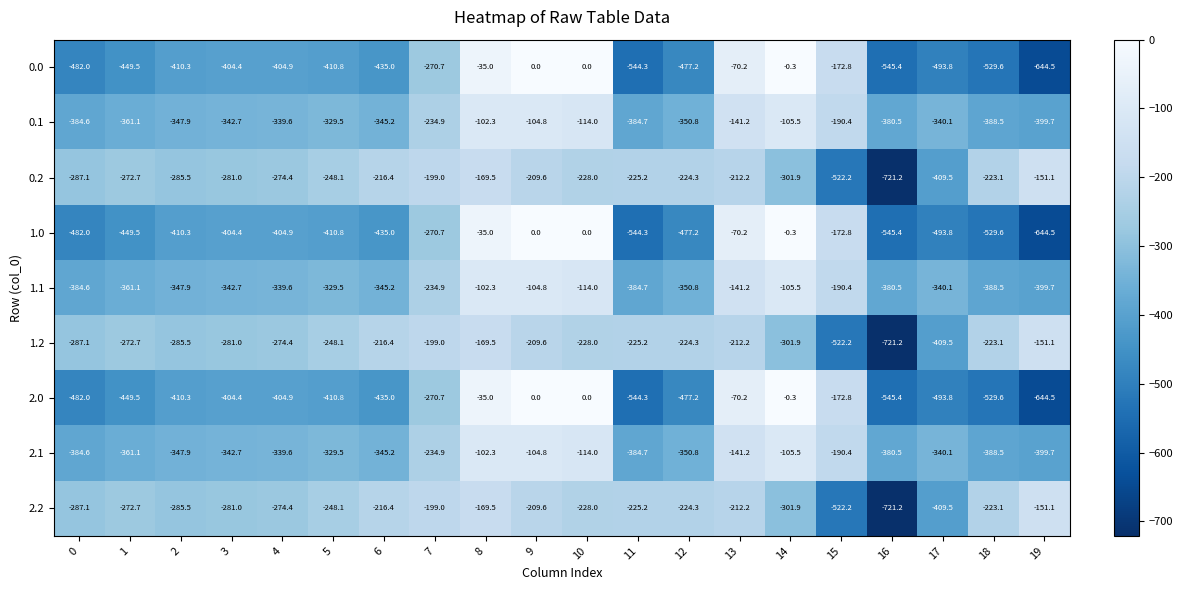

What is the difference between the second highest and minimum values in the 2.2 series?

551.7